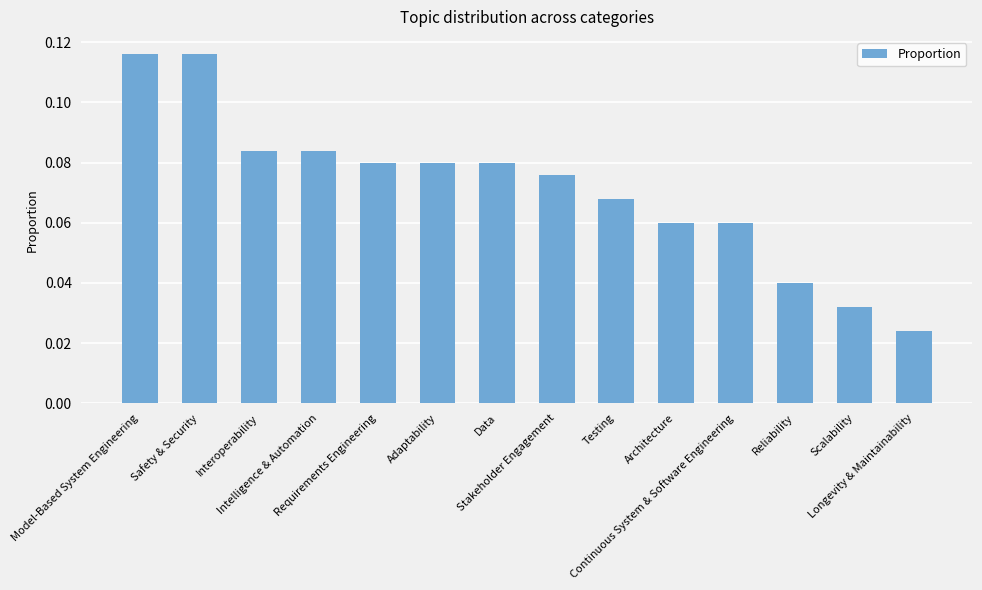

Count the values in the range 0 to 1.

14